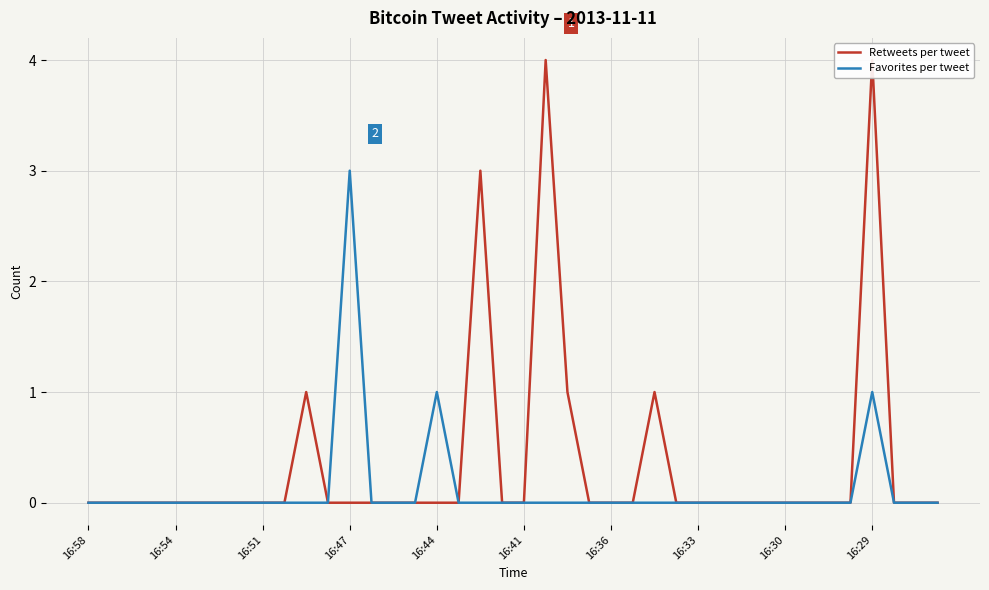

How many data points does each series have?

40